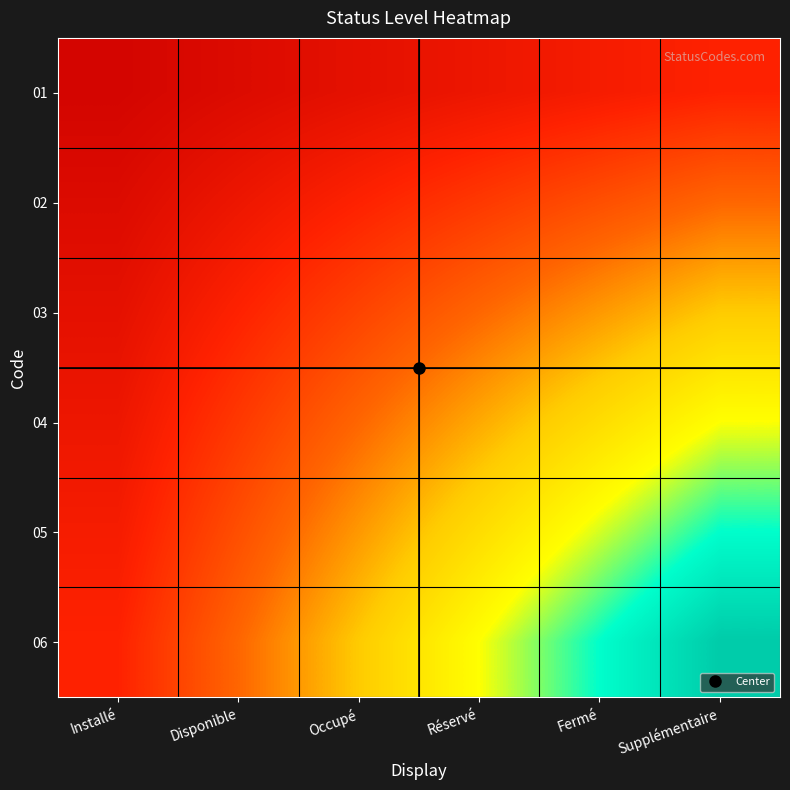

Reading right to left, list all the values displayed in this chart.

01: Supplémentaire=0.2	Fermé=0.1	Réservé=0.1	Occupé=0.1	Disponible=0.1	Installé=0.0
02: Supplémentaire=0.3	Fermé=0.3	Réservé=0.2	Occupé=0.2	Disponible=0.1	Installé=0.1
03: Supplémentaire=0.5	Fermé=0.4	Réservé=0.3	Occupé=0.2	Disponible=0.2	Installé=0.1
04: Supplémentaire=0.7	Fermé=0.6	Réservé=0.4	Occupé=0.3	Disponible=0.2	Installé=0.1
05: Supplémentaire=0.8	Fermé=0.7	Réservé=0.6	Occupé=0.4	Disponible=0.3	Installé=0.1
06: Supplémentaire=1.0	Fermé=0.8	Réservé=0.7	Occupé=0.5	Disponible=0.3	Installé=0.2